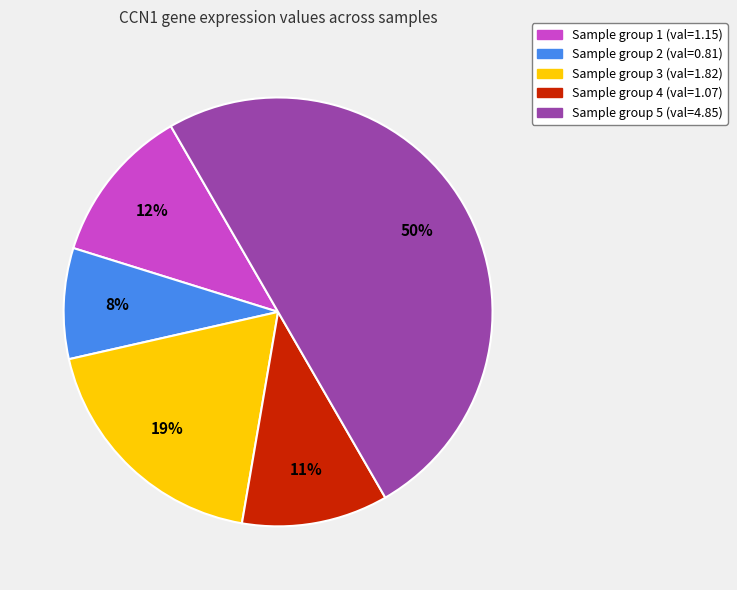

To the nearest percent, what is the difference between the largest and smallest slice percentages?

42%